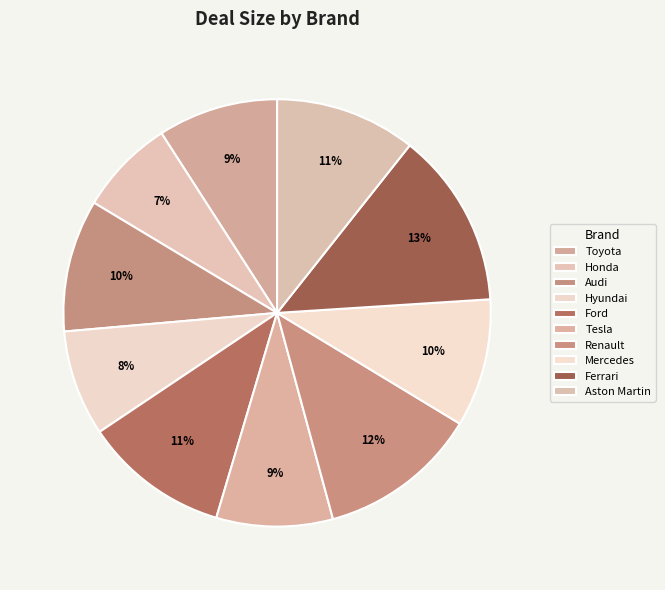

Rank the categories by value from highest to lowest.

Ferrari, Renault, Ford, Aston Martin, Audi, Mercedes, Toyota, Tesla, Hyundai, Honda